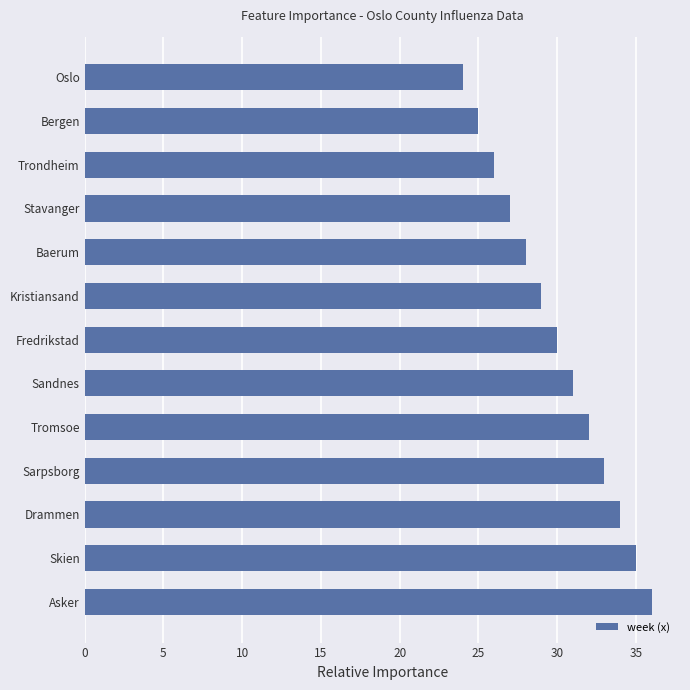

At which label is the value closest to 30?

Fredrikstad